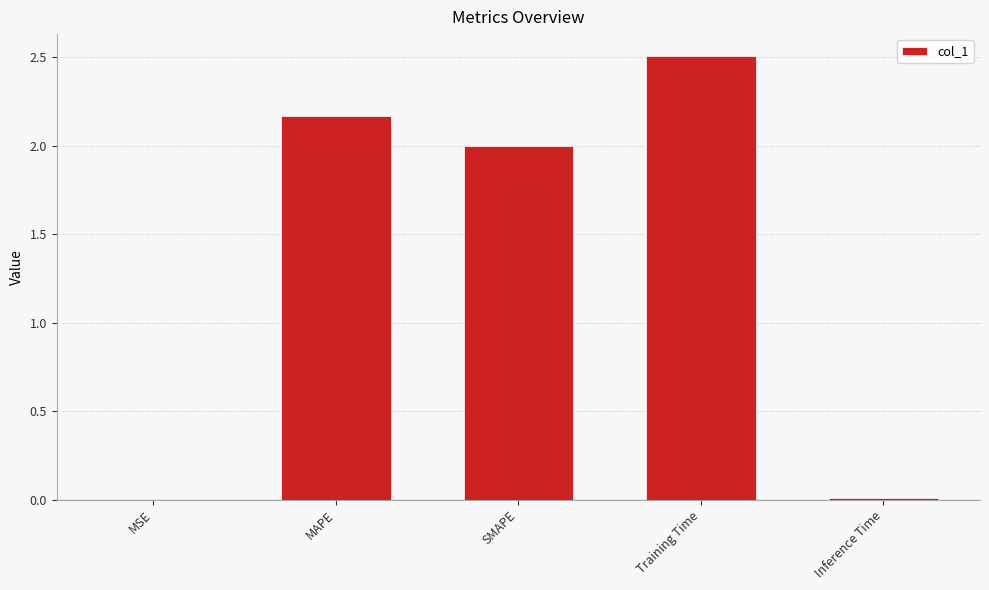

What is the sum of all values?

6.7